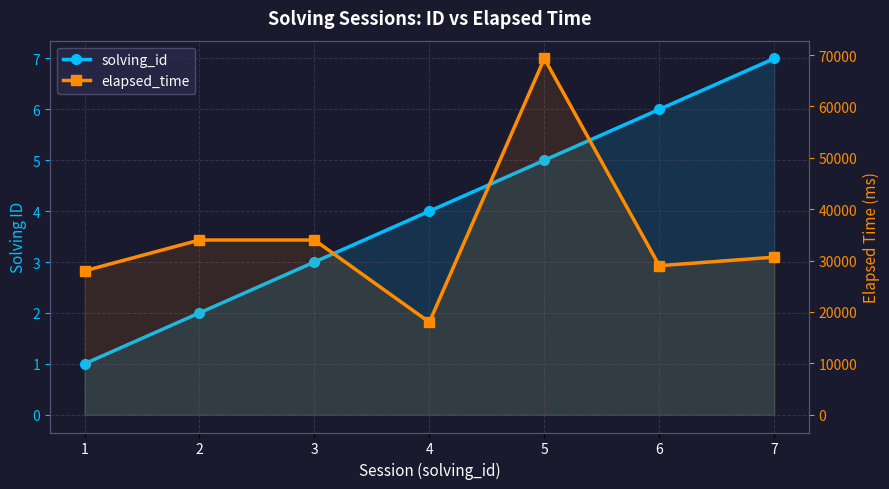

Between 5 and 7, which series saw the biggest shift?

elapsed_time